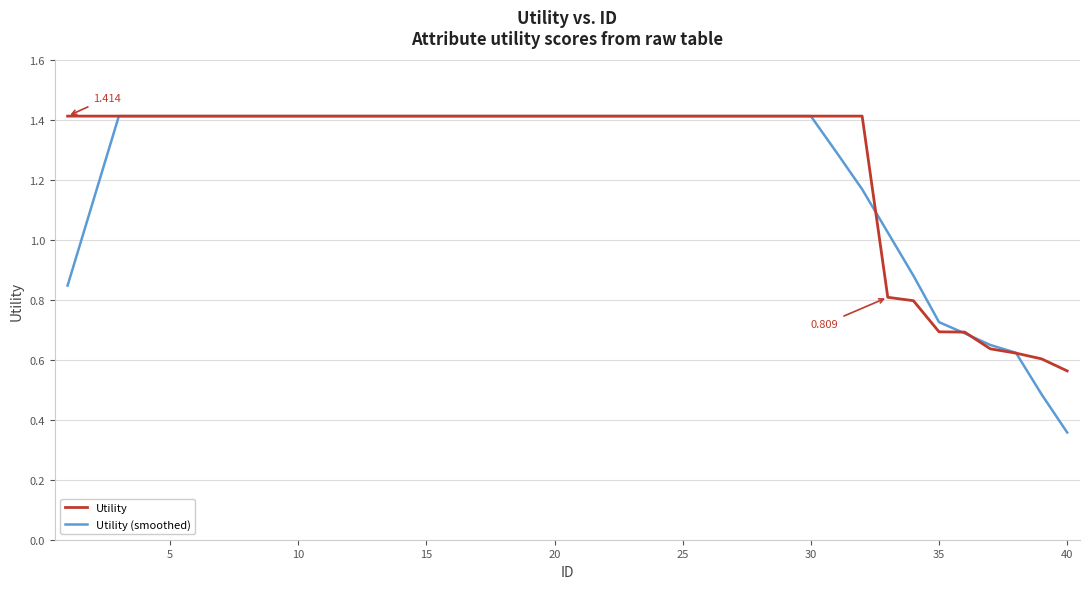

Which series has the largest range (max minus min)?

Utility (smoothed)